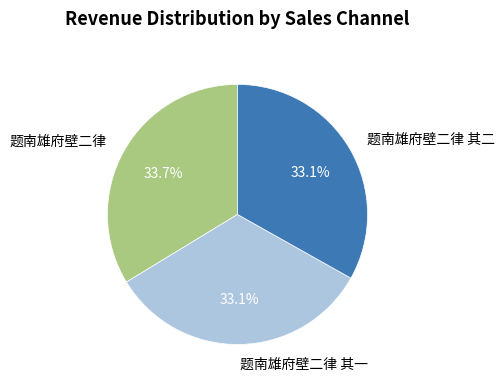

True or false: 题南雄府壁二律 其一 accounts for 19% of the total.

False